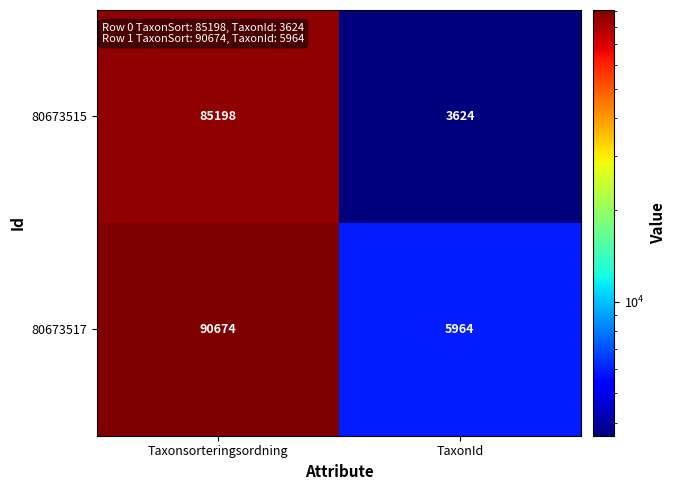

Which series has the largest range (max minus min)?

80673517